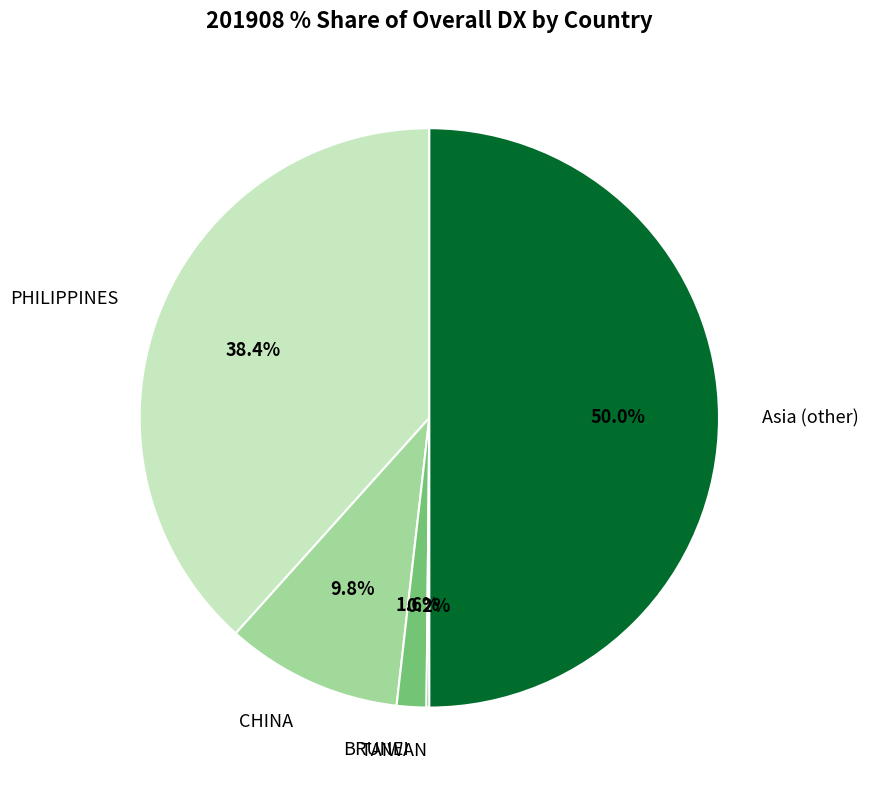

Does CHINA account for over 50% of the chart?

No